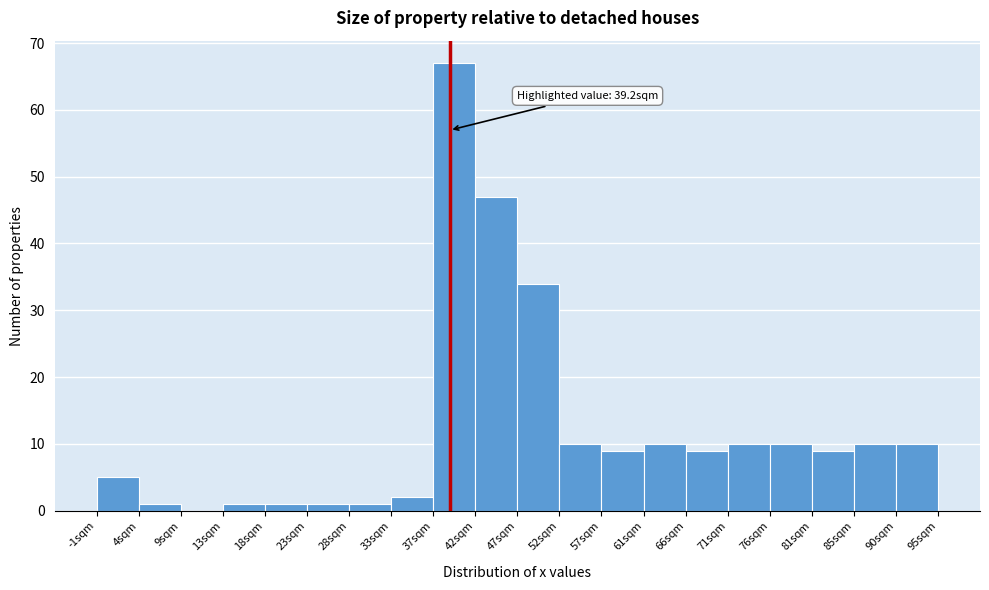

Which range on the x-axis has the tallest bar?

37.5 to 42.0